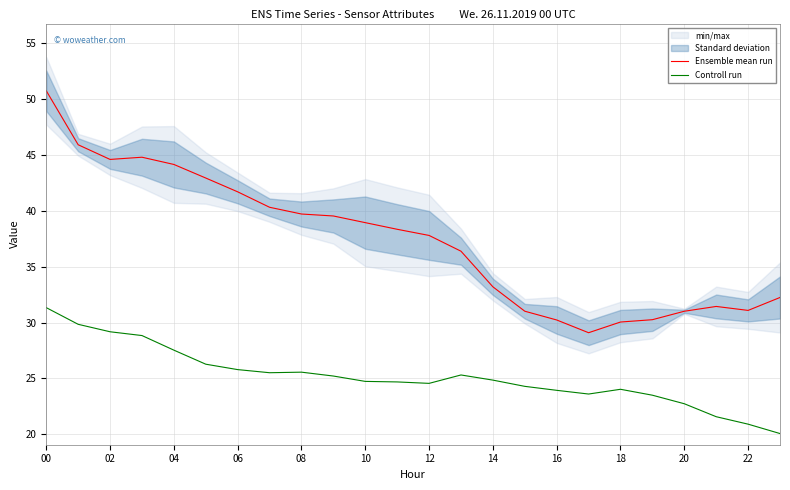

How many values in the Ensemble mean run series are below 38?

12